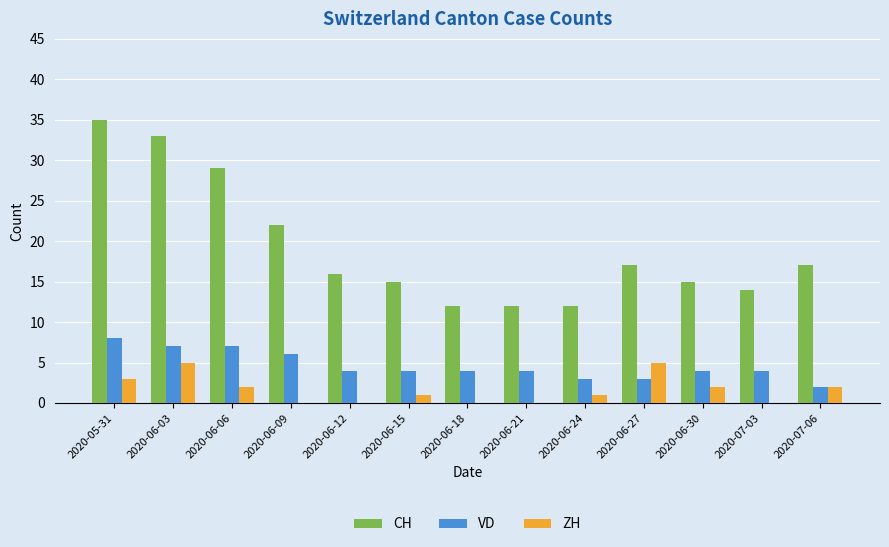

At which label does ZH first exceed 1?

2020-05-31